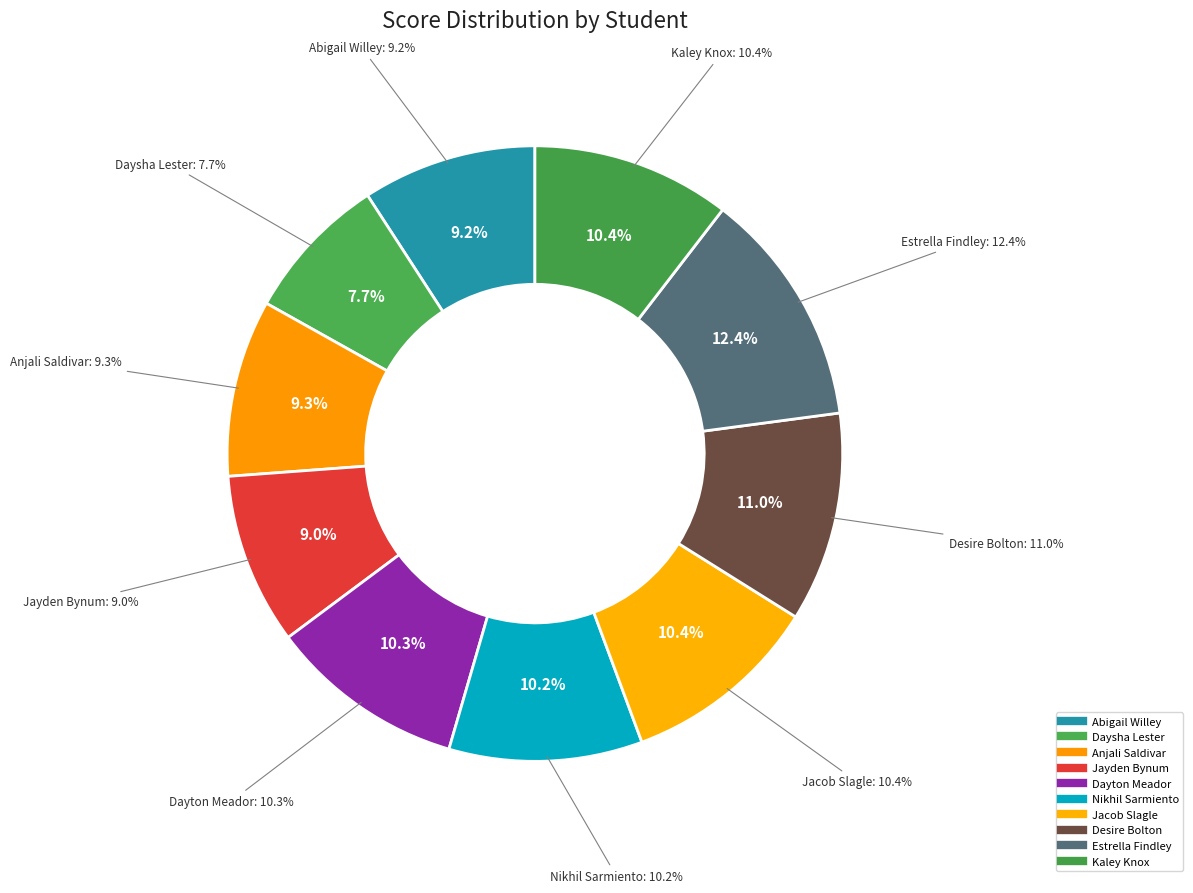

What is the ratio of the value at Estrella Findley to the value at Dayton Meador?

1.2